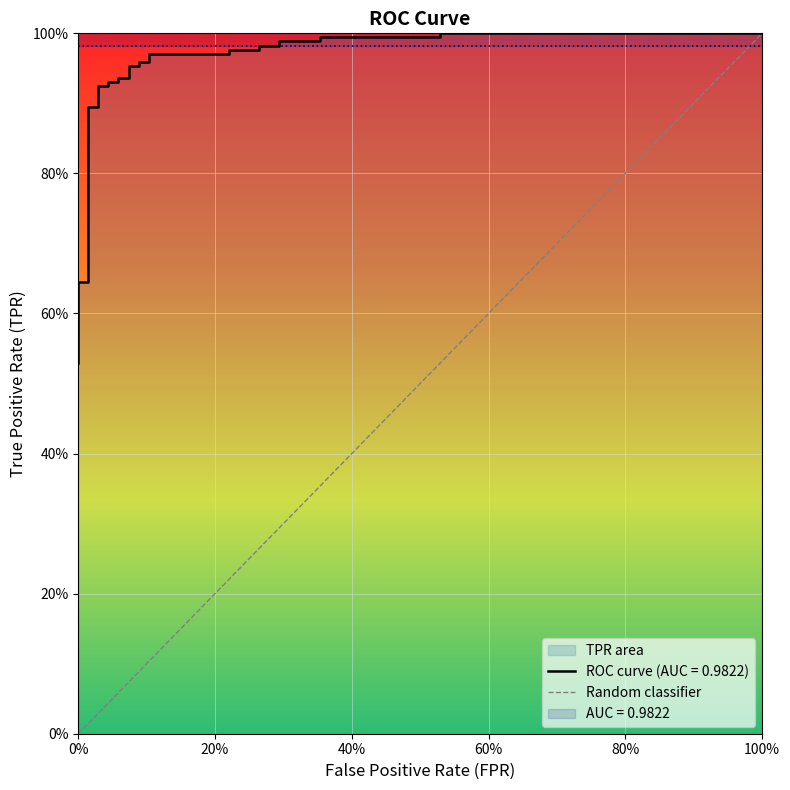

True or false: the data shows 0.3 at 23.

False